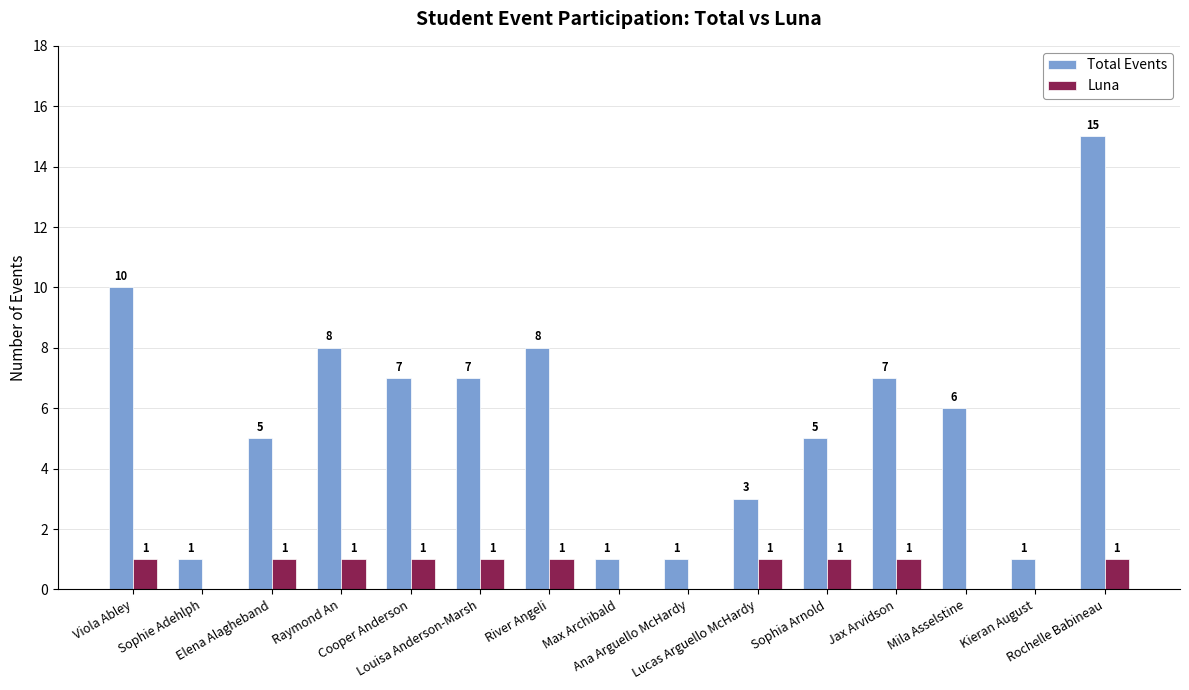

Are the bars grouped side by side (vs. stacked)?

Yes